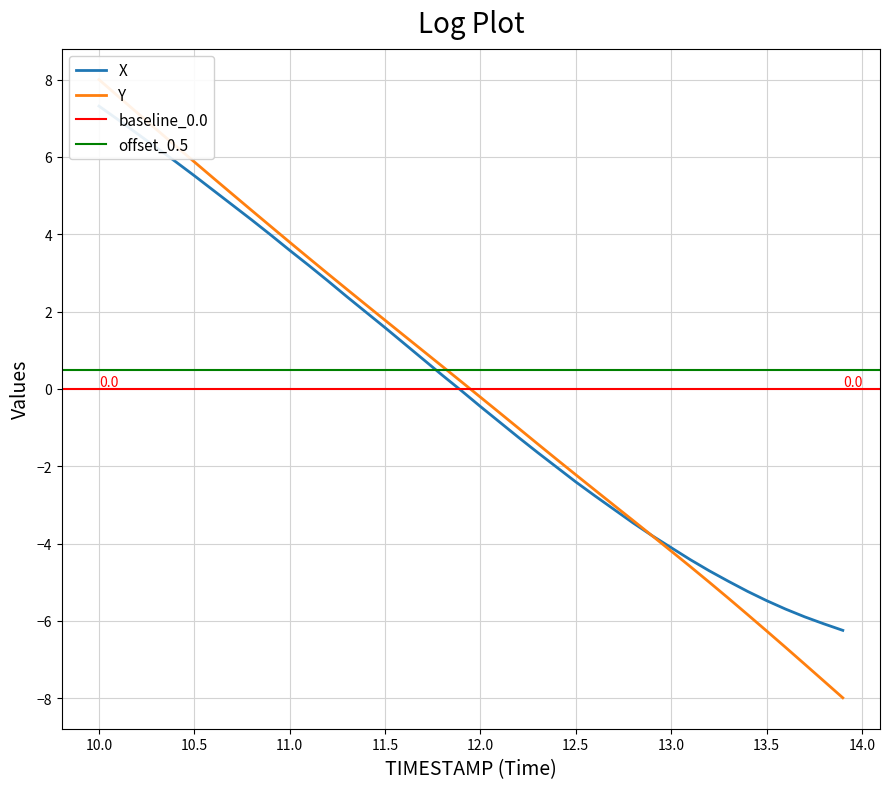

What is the difference between the second highest and minimum values in the Y series?

15.6